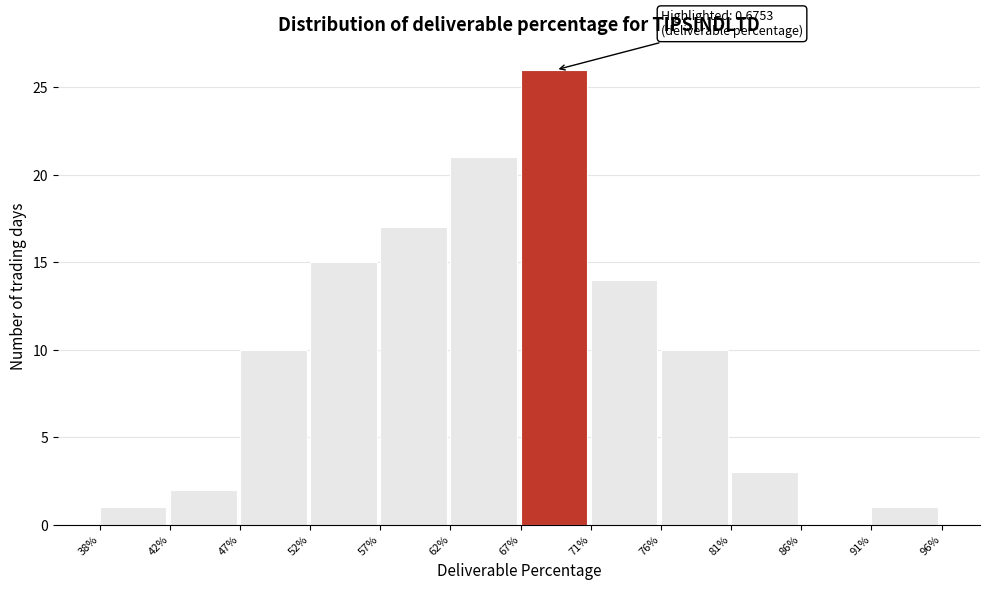

Reading left to right, extract all data points from this chart.

38%=1	42%=2	47%=10	52%=15	57%=17	62%=21	67%=26	71%=14	76%=10	81%=3	86%=0	91%=1